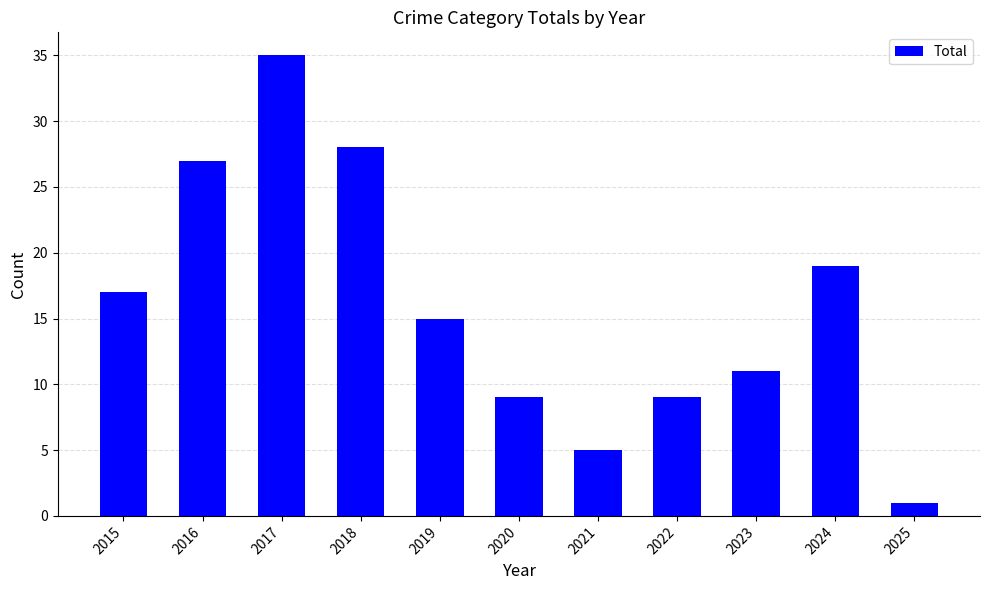

What is the value of the 9th bar from the left?

11